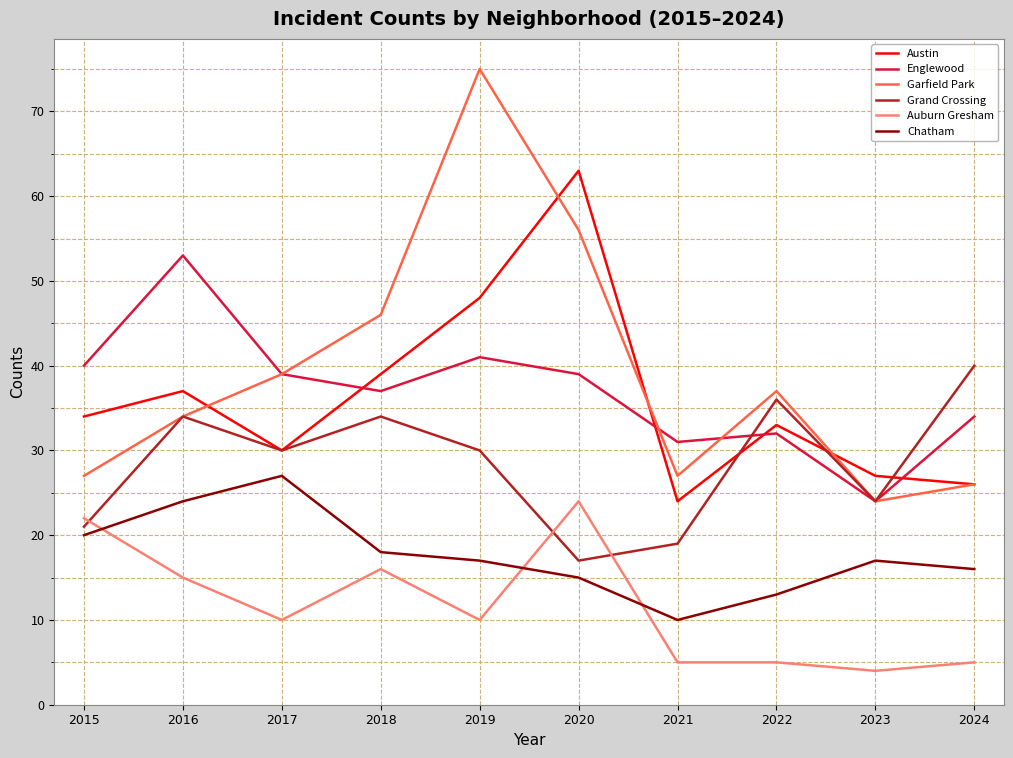

Is this an area chart (filled region under the line)?

No